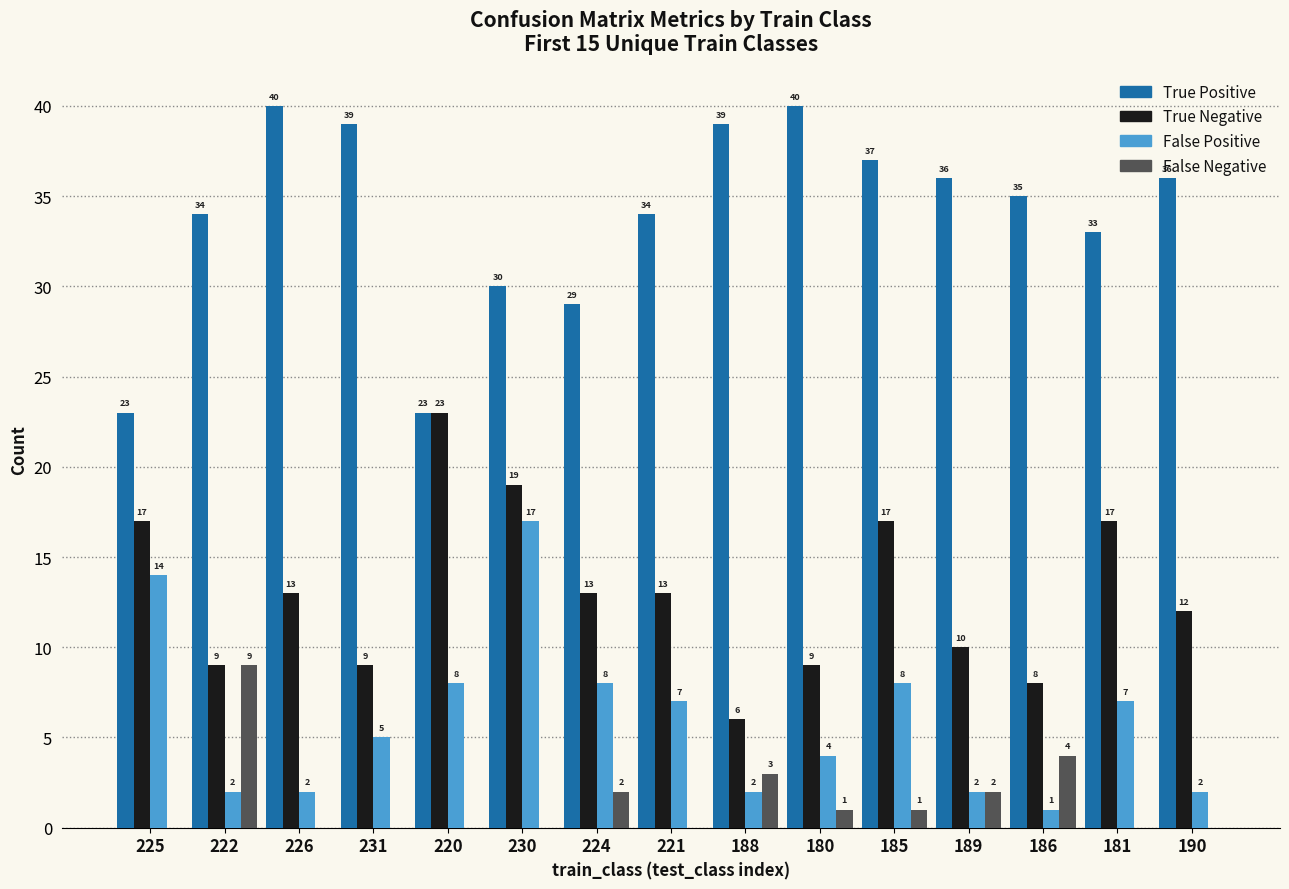

What is the total value across all series at 225?

54